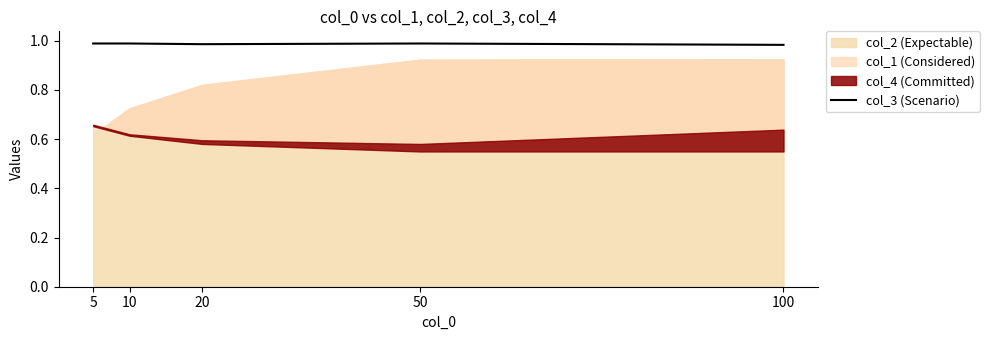

True or false: col_3 (Scenario) has a value of 1.6 at 50.

False